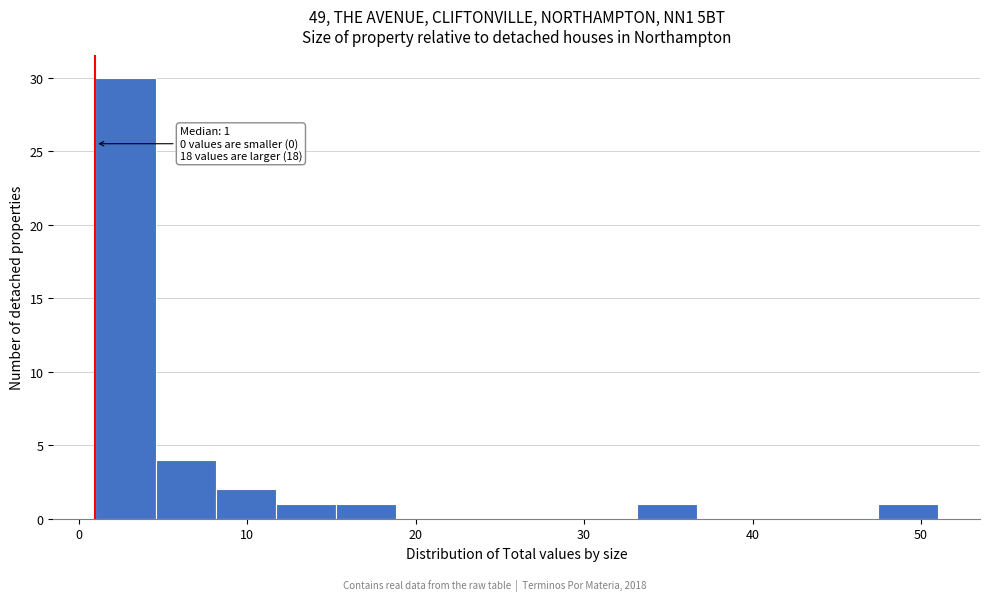

Around what value on the x-axis is the tallest bar? Give the approximate position of its centre, as read against the axis.

3